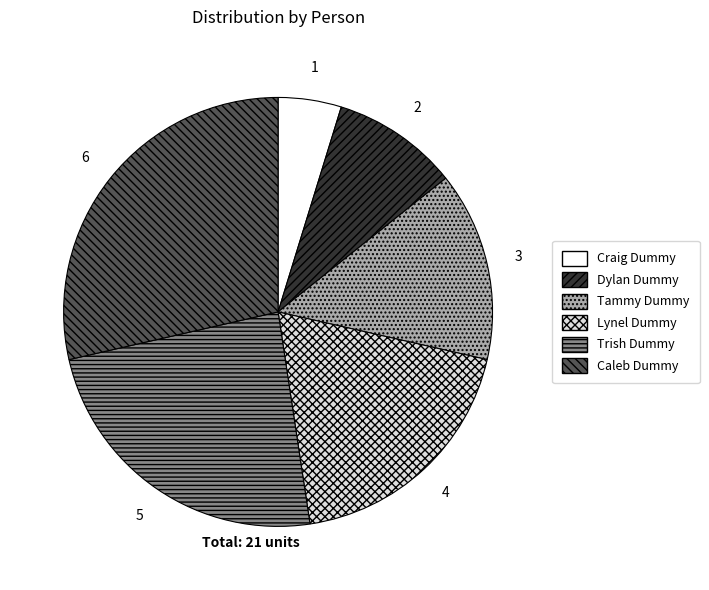

Do Tammy Dummy and Lynel Dummy together represent more than half of the pie?

No